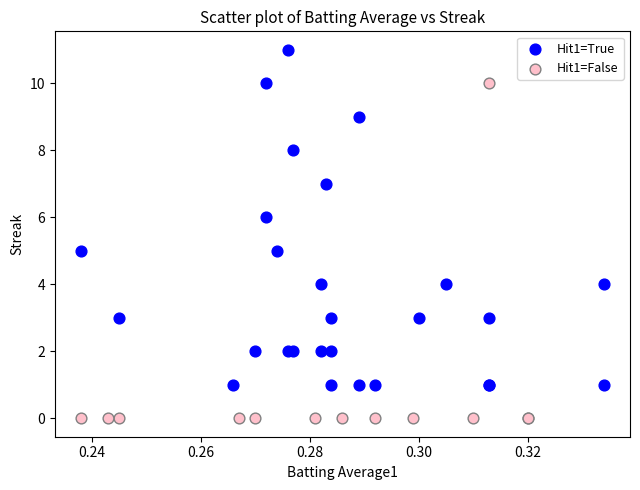

Which series contains the highest Y value?

Hit1=True